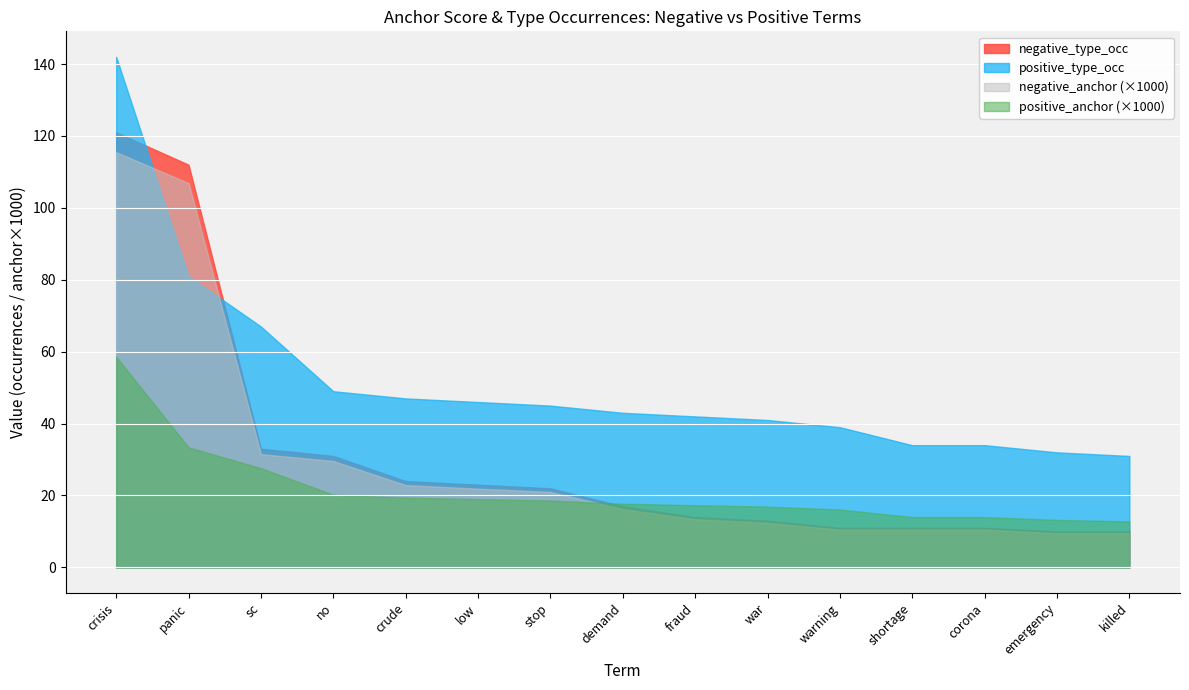

Between which two adjacent categories do negative_type_occ and positive_type_occ first intersect?

crisis and panic